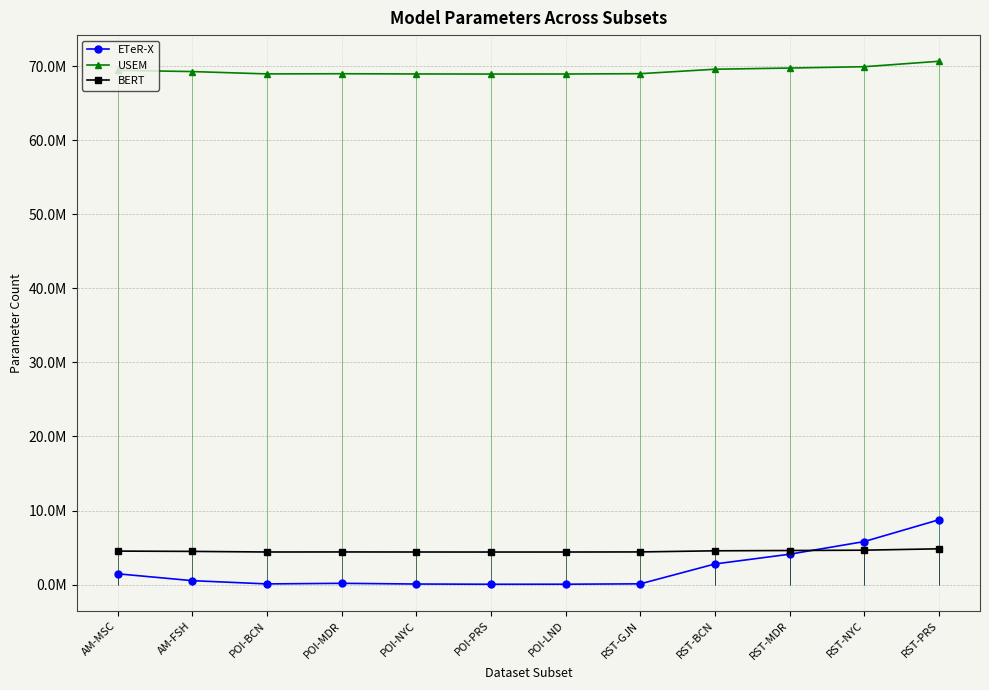

What is the lowest value of the ETeR-X series?

41392